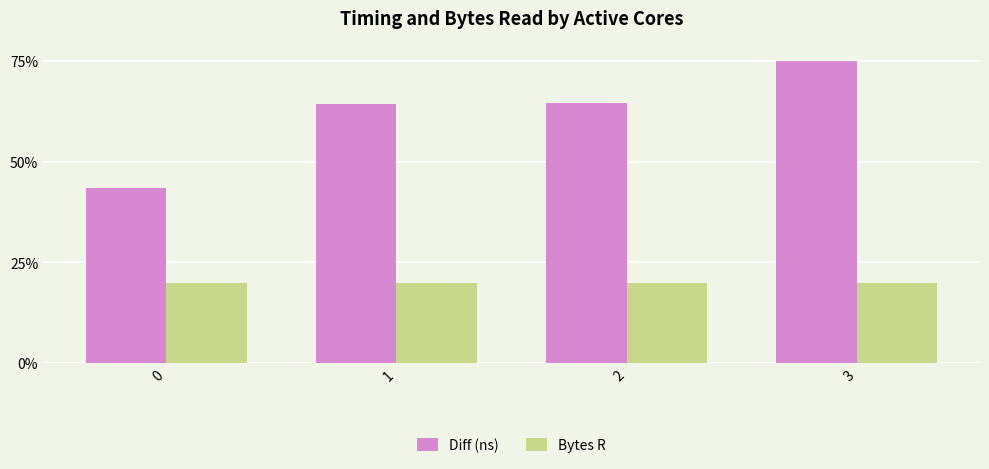

Does the chart contain any negative values?

No